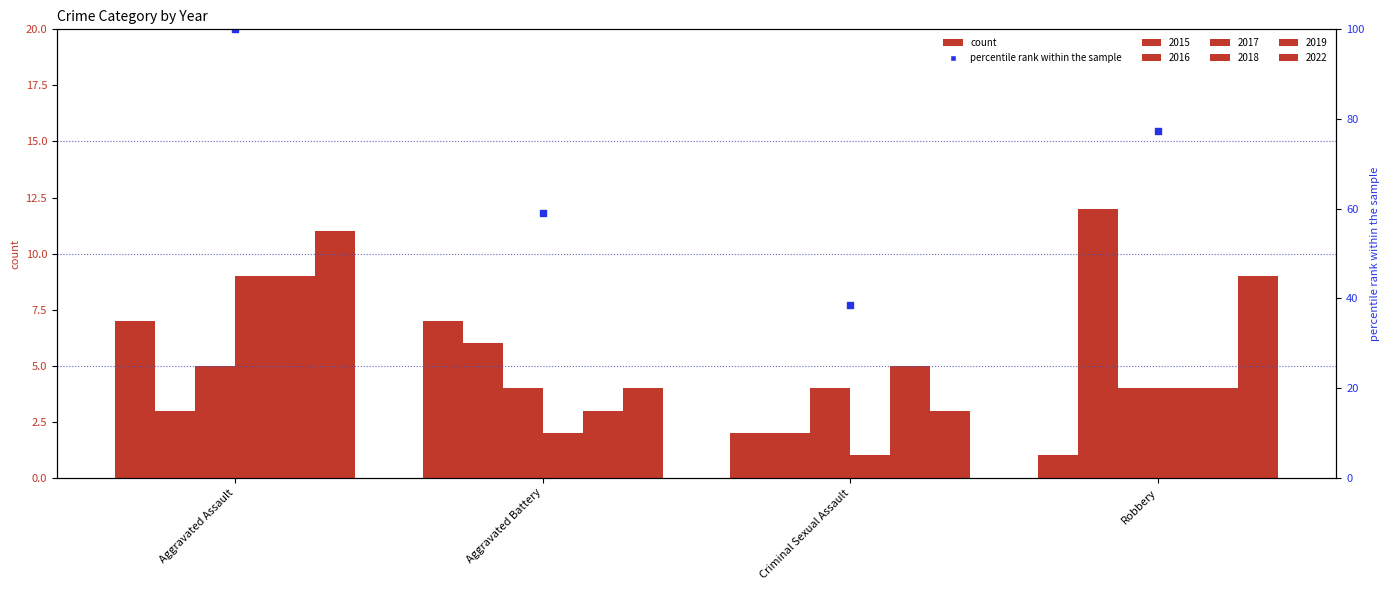

What is the total value across all series at Criminal Sexual Assault?

17